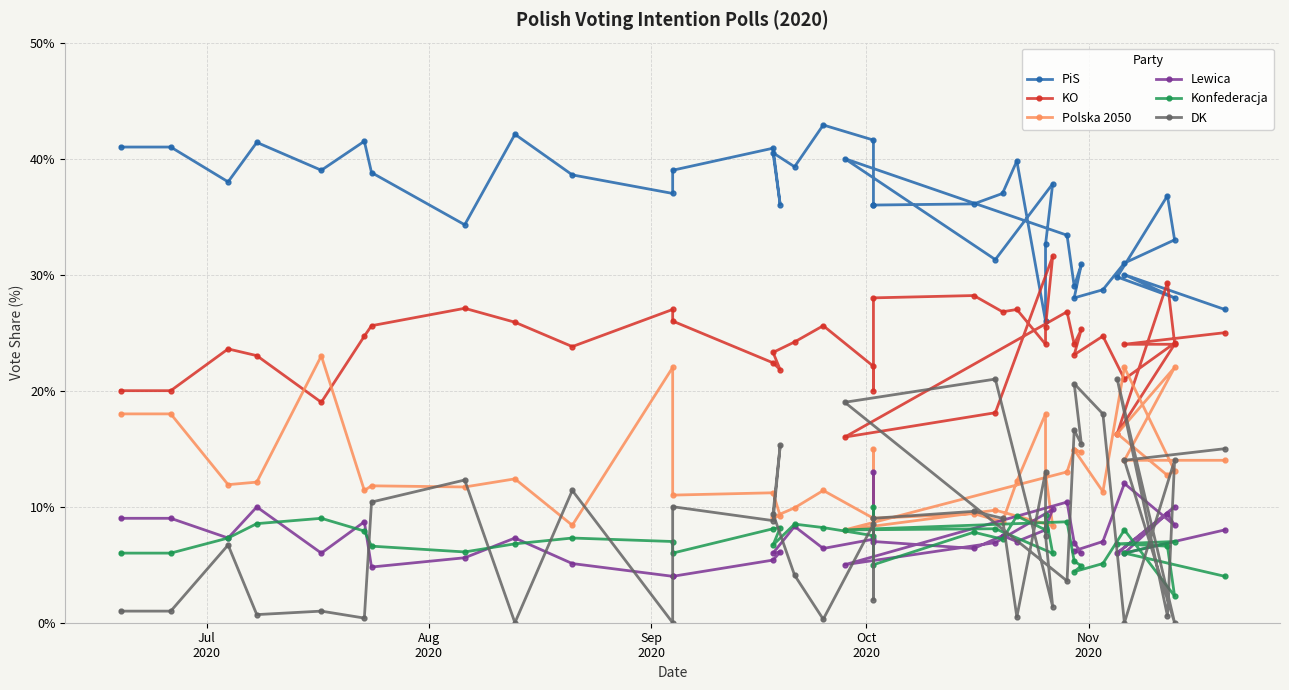

Which series has the widest spread of values?

DK